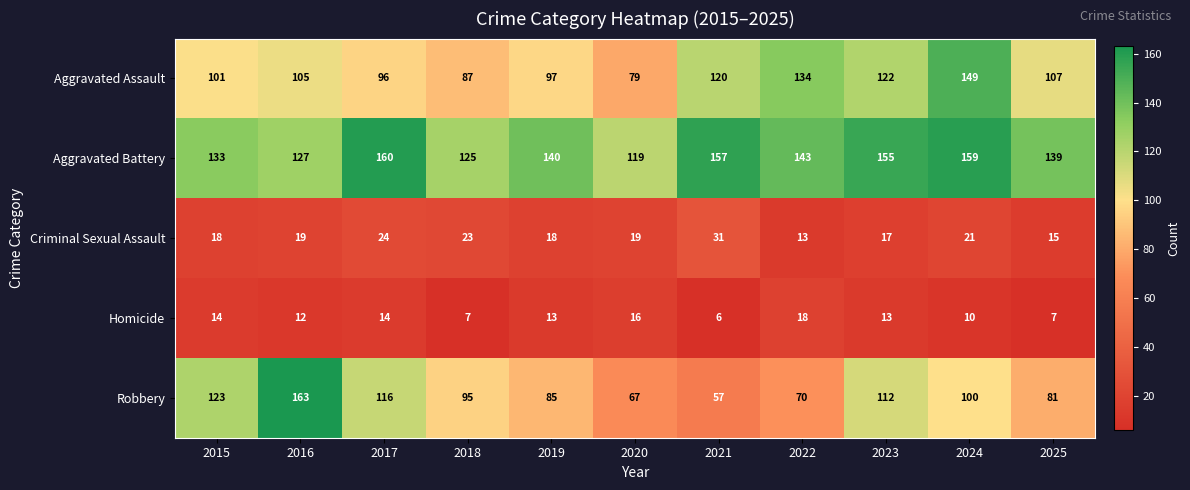

The Homicide series shows 13 at 2023. True or false?

True